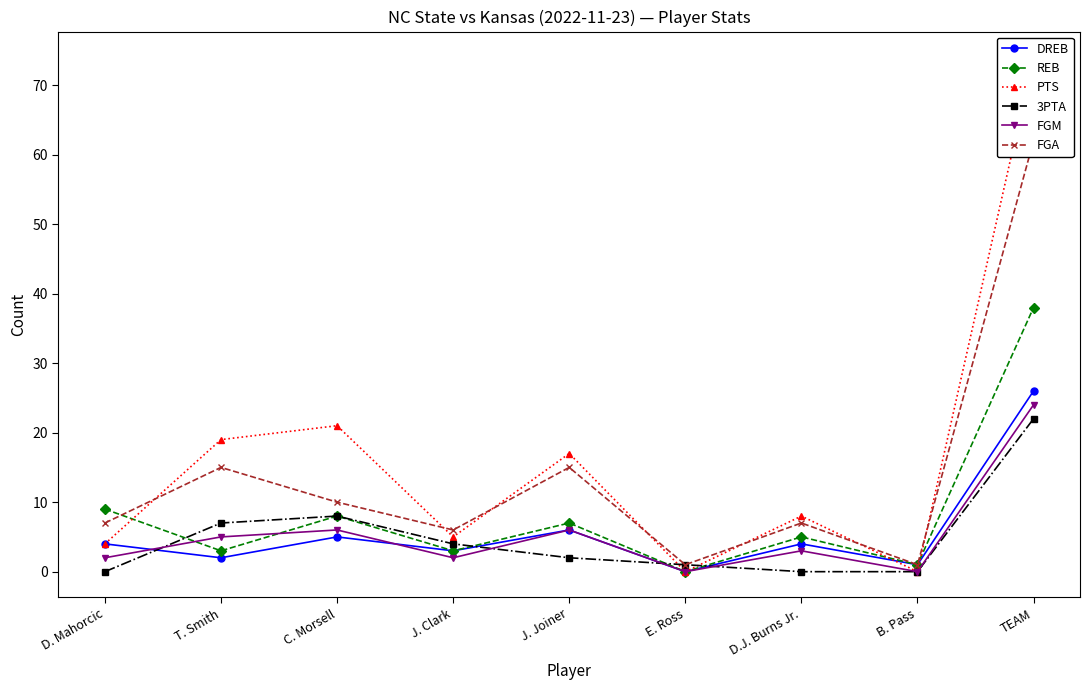

How many lines are shown in the chart?

6